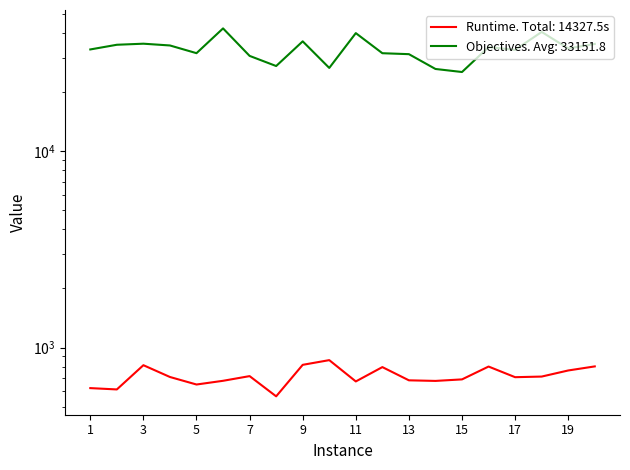

The objectives series shows 19786.0 at m5n50_2. True or false?

False